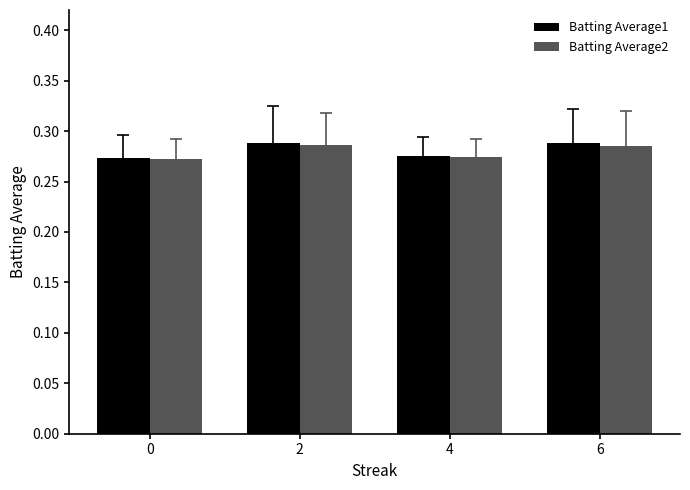

At how many categories does at least one series exceed 0?

4